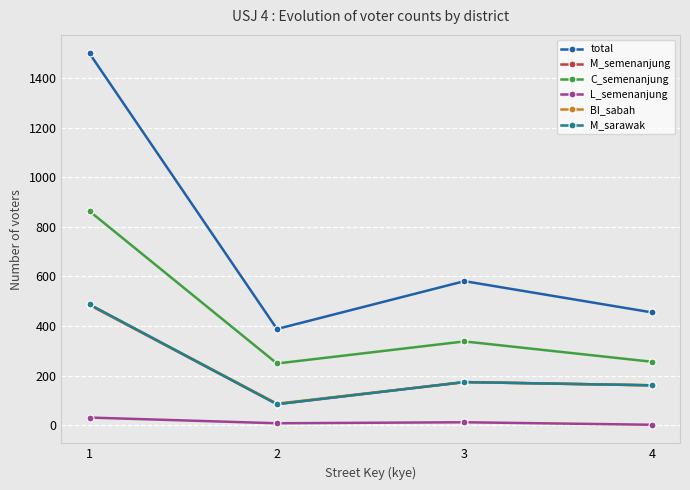

In total, how many points are higher than both neighbors (excluding endpoints)?

1